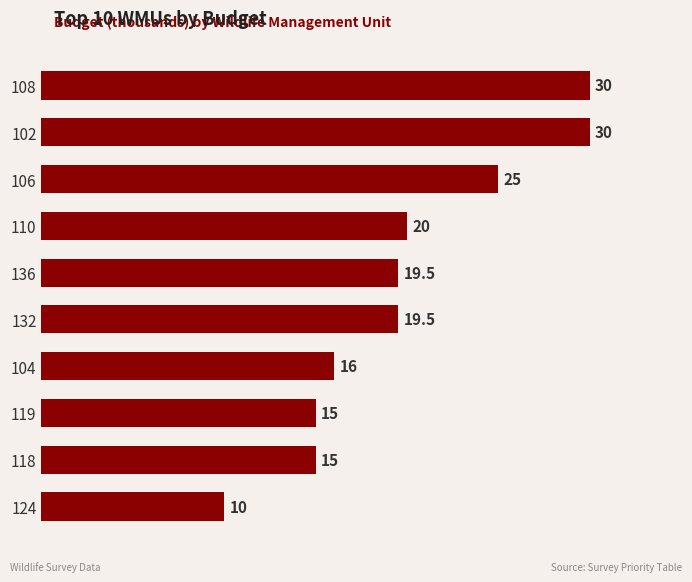

True or false: the data shows 15.0 at 118.

True